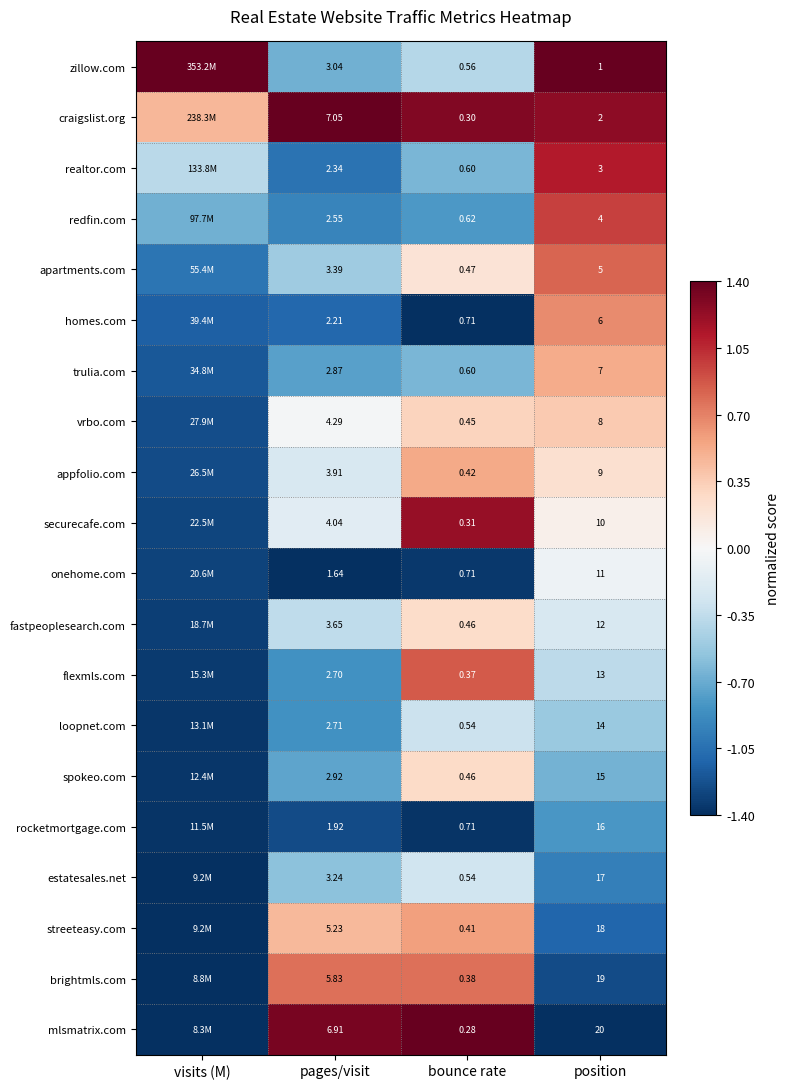

Is the value of flexmls.com at position greater than the value of realtor.com at pages/visit?

Yes